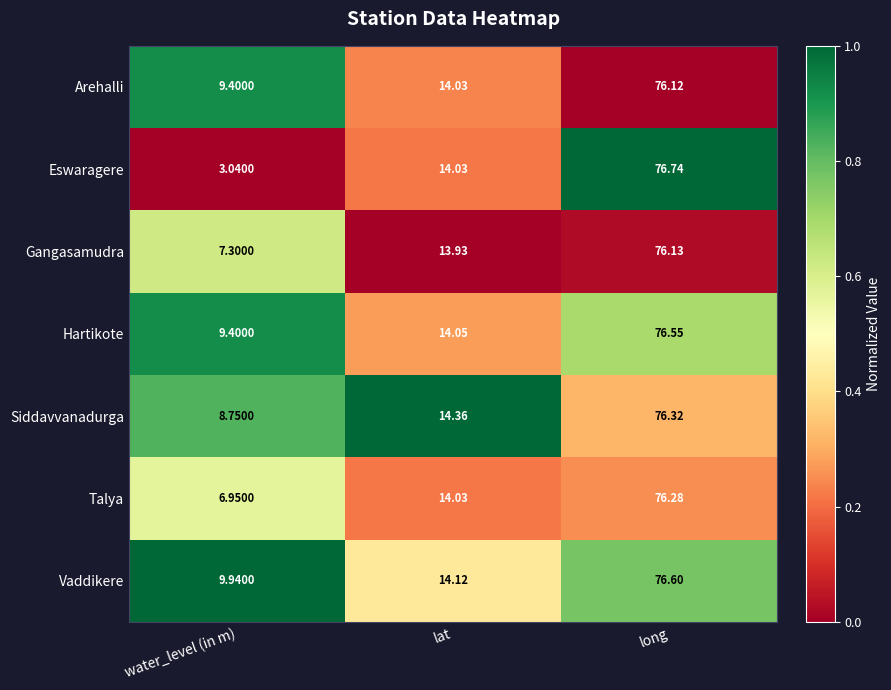

Between lat and long, which series saw the biggest shift?

Eswaragere